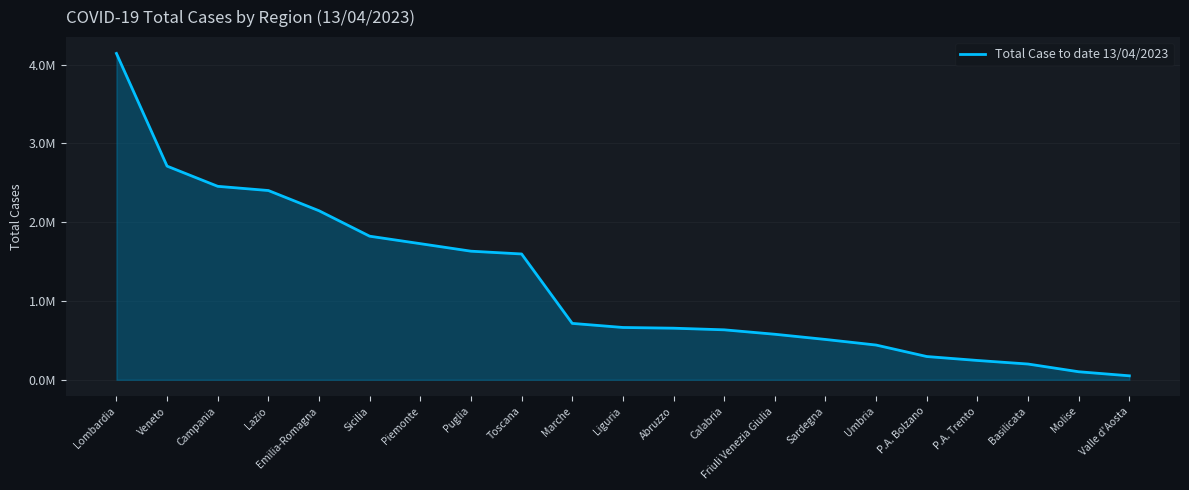

Reading right to left, list all the values displayed in this chart.

Valle d'Aosta=50665	Molise=102165	Basilicata=200156	P.A. Trento=245446	P.A. Bolzano=295517	Umbria=441114	Sardegna=512209	Friuli Venezia Giulia=578199	Calabria=634472	Abruzzo=655155	Liguria=664258	Marche=716098	Toscana=1597294	Puglia=1632702	Piemonte=1728126	Sicilia=1822963	Emilia-Romagna=2146082	Lazio=2402802	Campania=2456161	Veneto=2712436	Lombardia=4143150